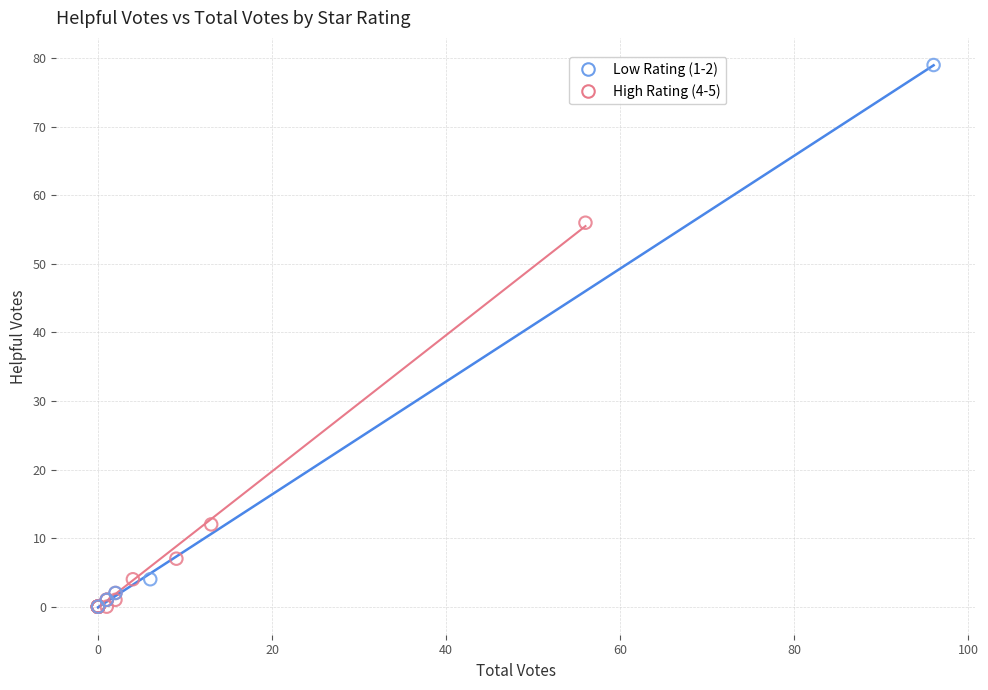

Which series has the largest Y range (max minus min)?

Low Rating (1-2)